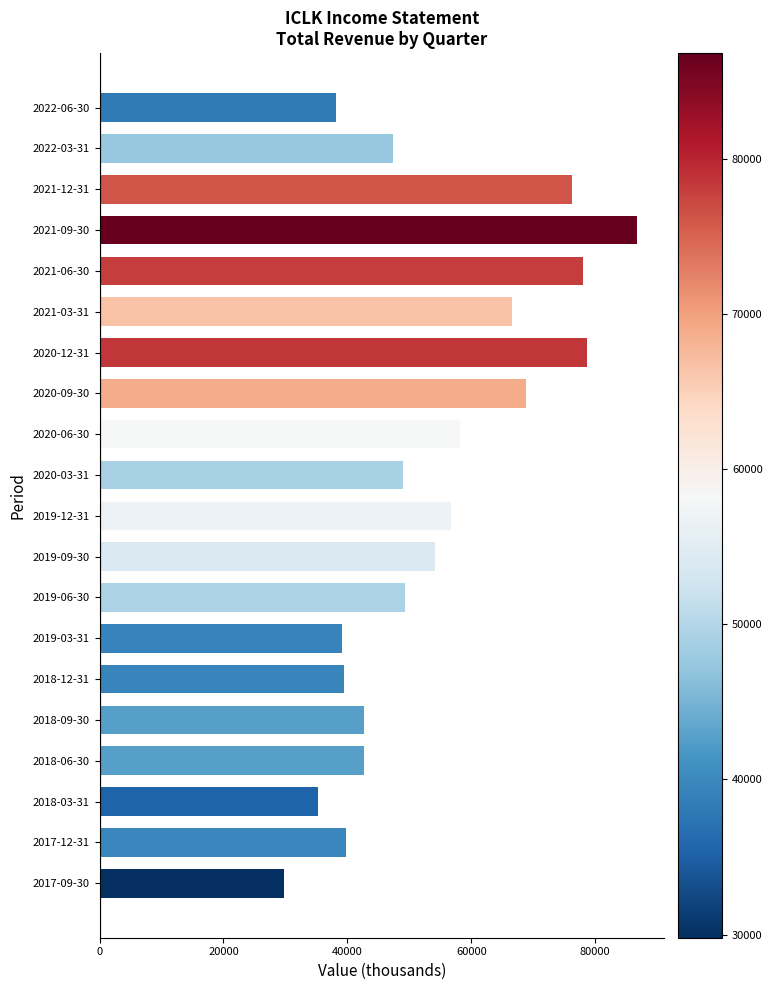

At which category does the chart reach its peak across all series?

2021-09-30